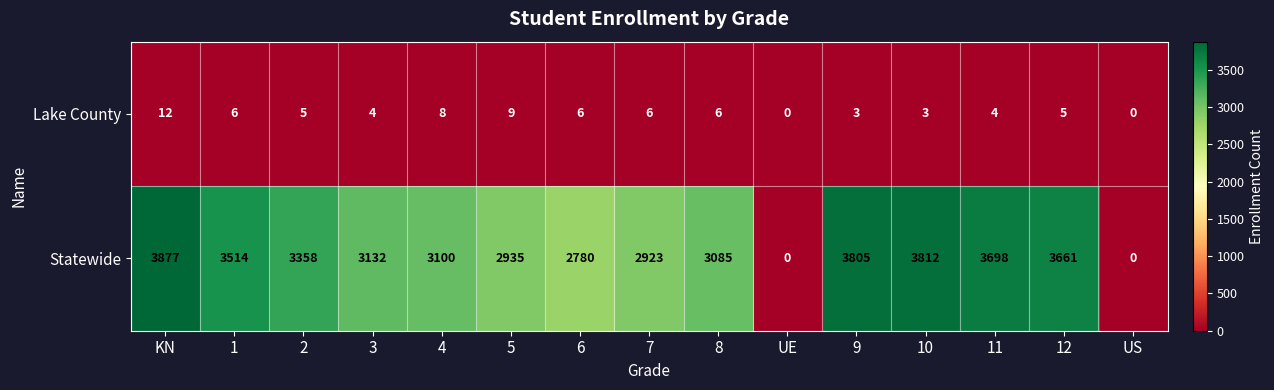

Reading left to right, what are all the values shown in this chart?

Lake County: KN=12	1=6	2=5	3=4	4=8	5=9	6=6	7=6	8=6	UE=0	9=3	10=3	11=4	12=5	US=0
Statewide: KN=3877	1=3514	2=3358	3=3132	4=3100	5=2935	6=2780	7=2923	8=3085	UE=0	9=3805	10=3812	11=3698	12=3661	US=0